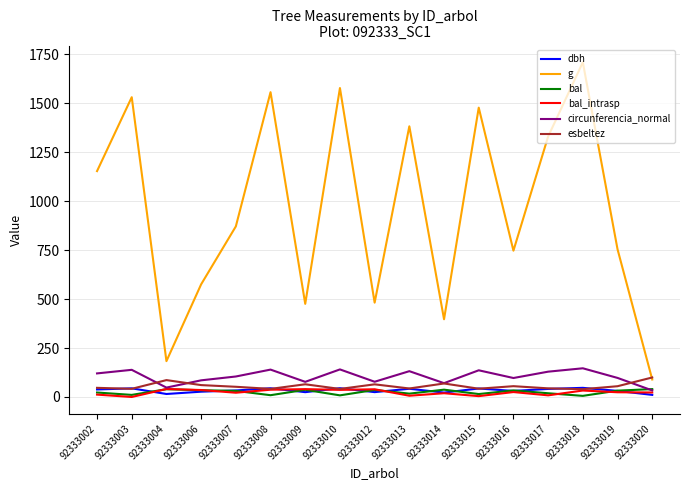

At which label does g first exceed 871?

92333002